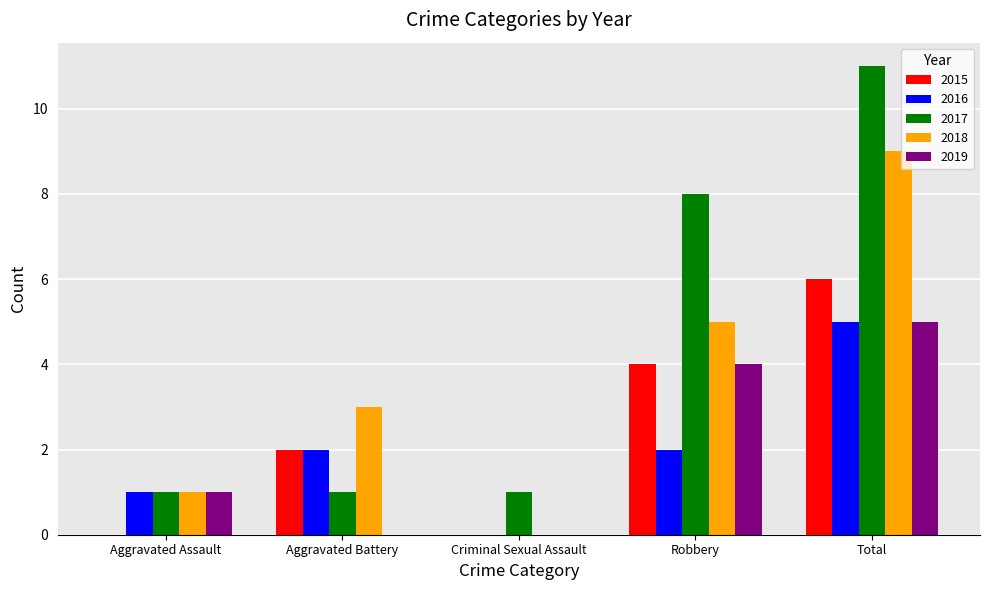

What is the maximum value for 2015?

6